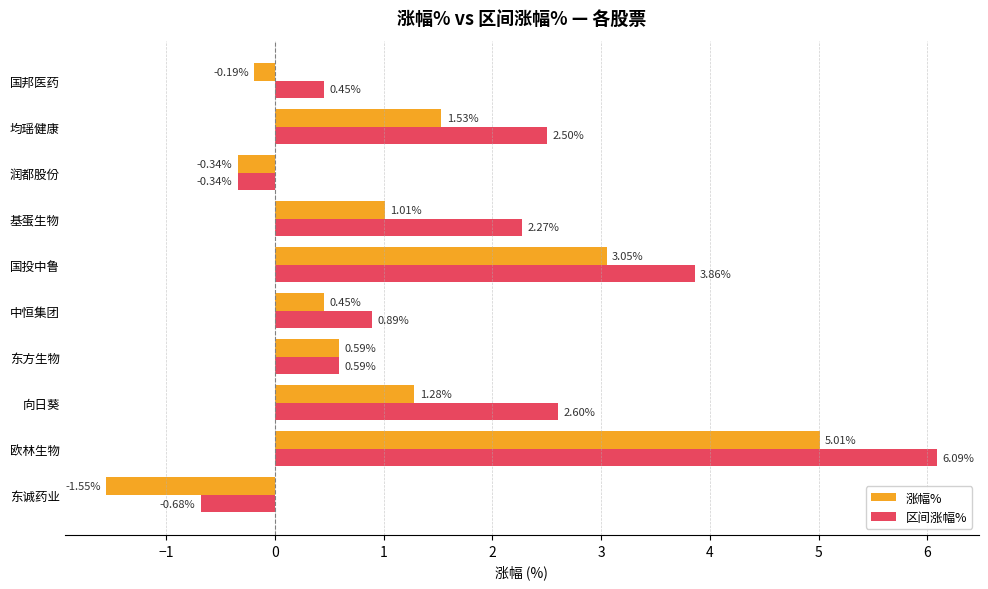

What is the sum of all 涨幅% values?

10.8